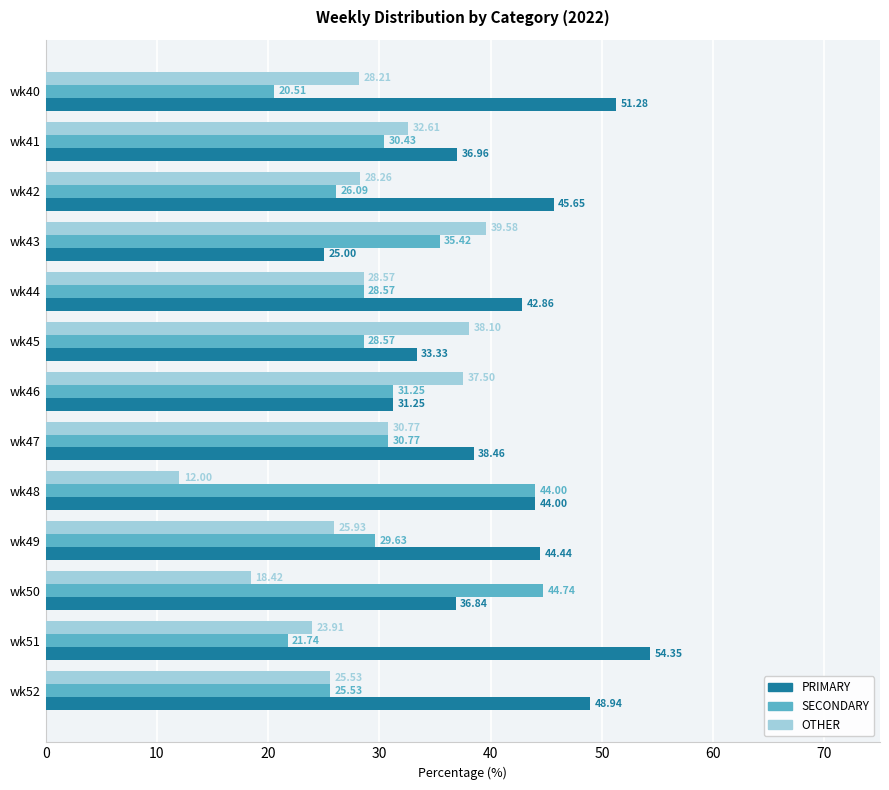

At how many categories does at least one series exceed 21?

13